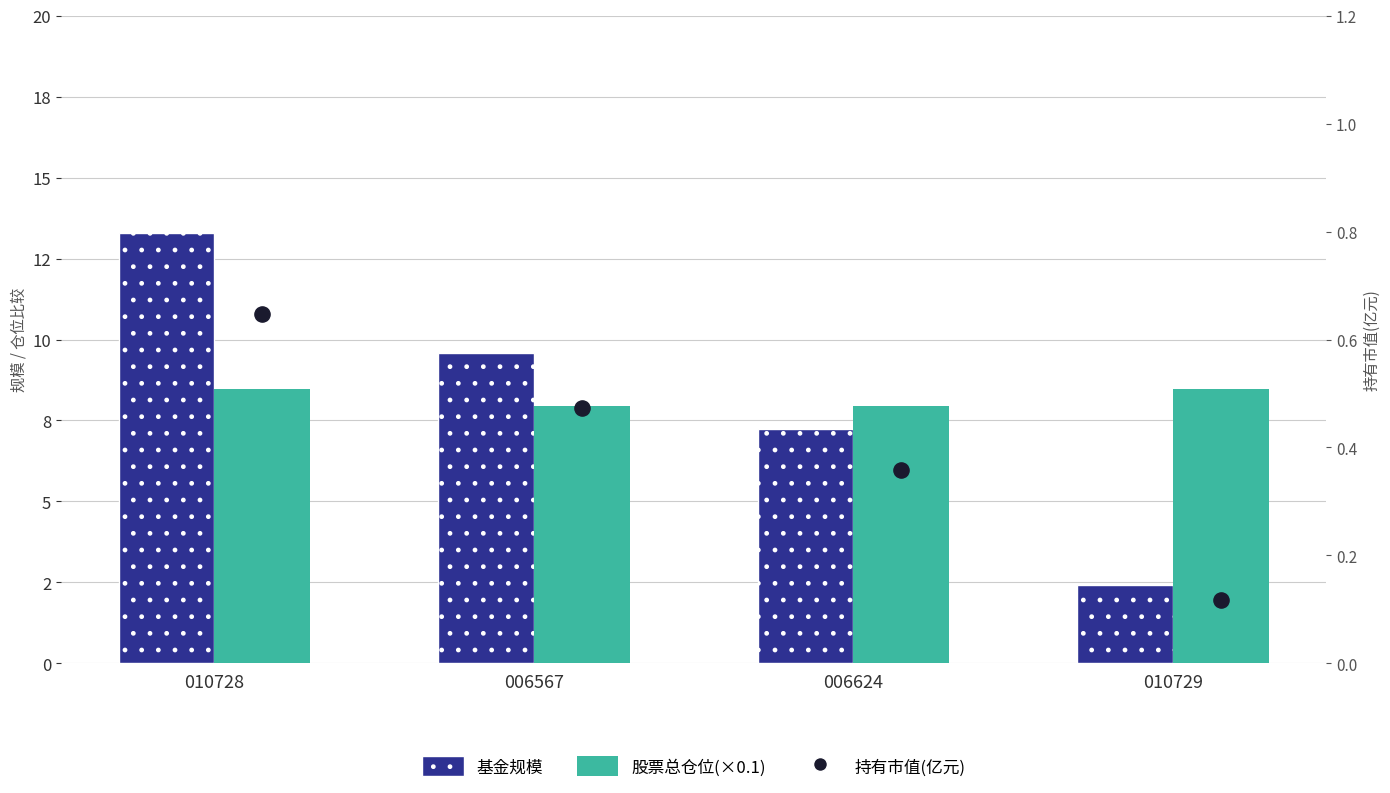

What is the total value across all series at 006624?

15.5